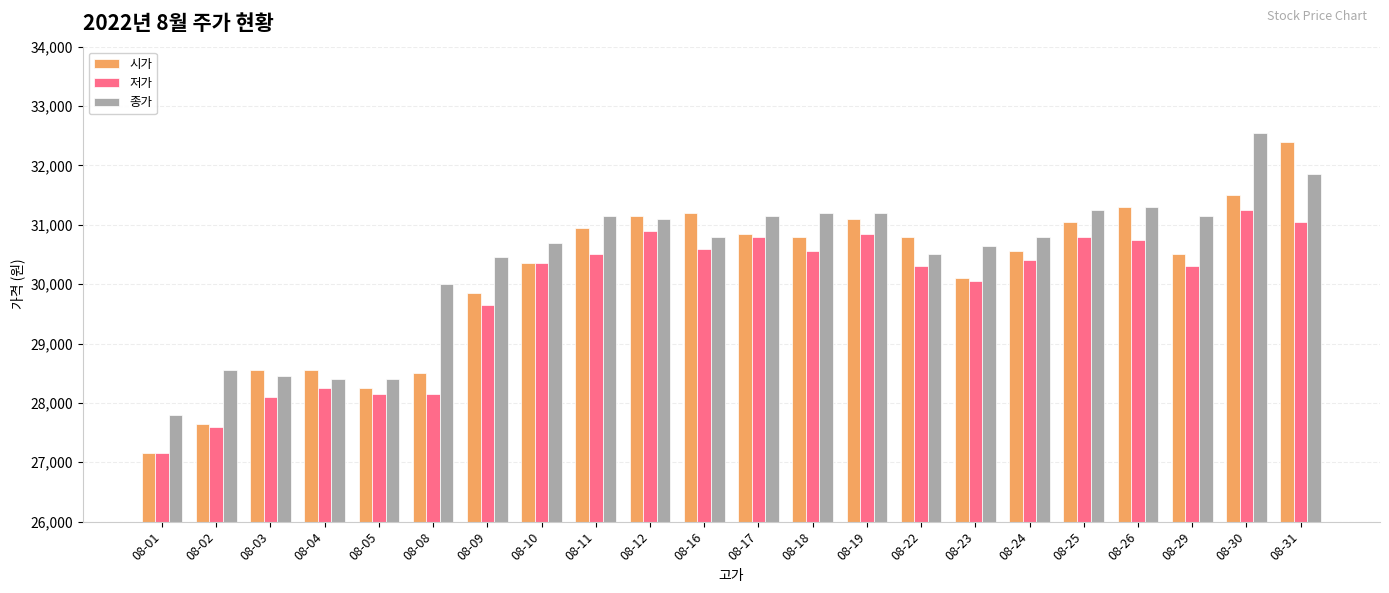

What is the value of the 저가 bar at the 11th from the left?

30600